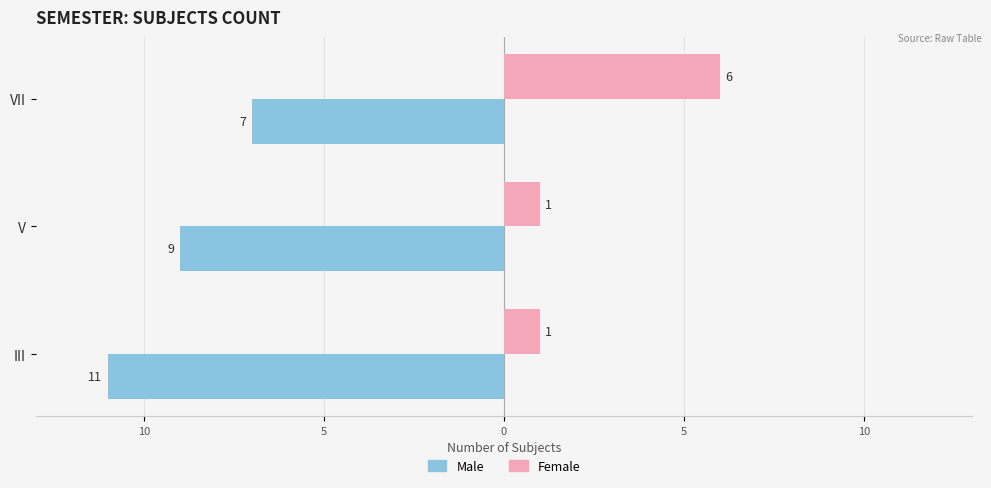

What are all the series names shown in the legend?

Male, Female